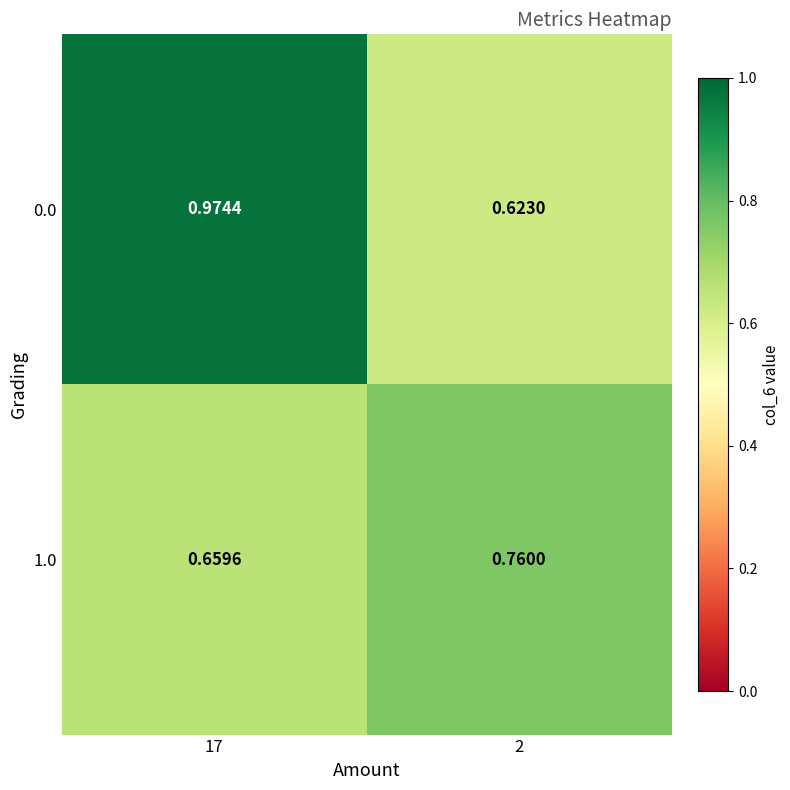

Is the value of 1.0 at 17 greater than the value of 0.0 at 2?

Yes